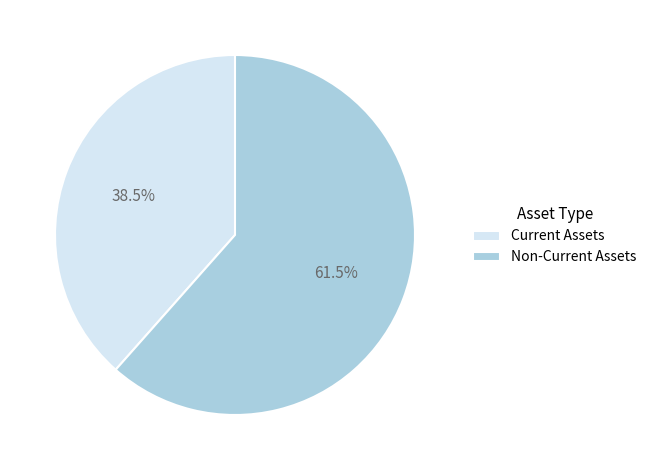

Is Current Assets the majority of the pie?

No